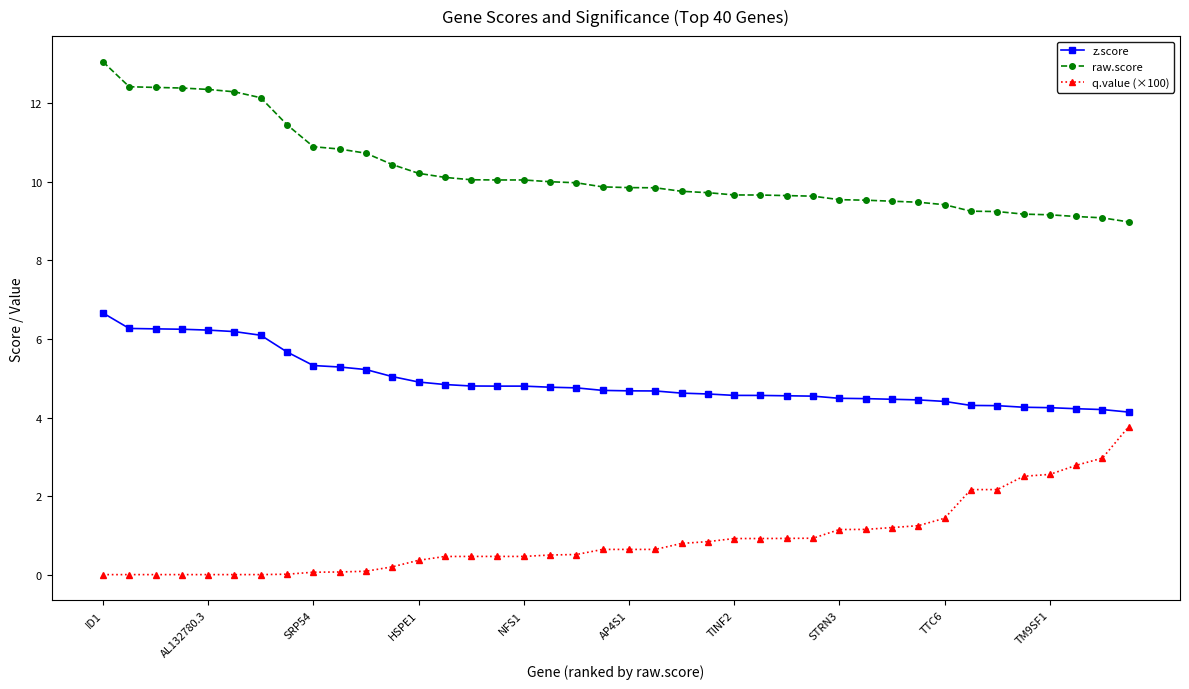

What is the maximum value shown in the chart?

13.1